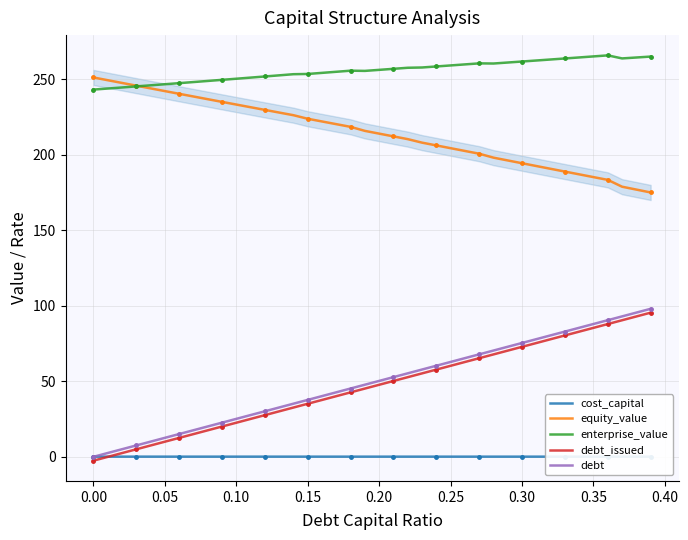

List the series in order of their peak value, lowest first.

cost_capital, debt_issued, debt, equity_value, enterprise_value